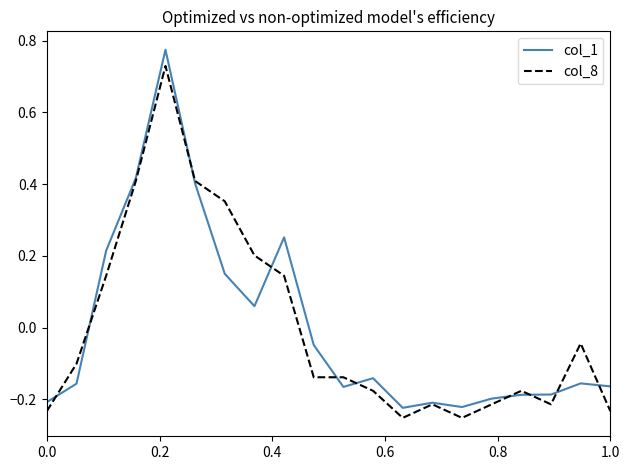

Rank the series by their maximum value, from lowest to highest.

col_8, col_1